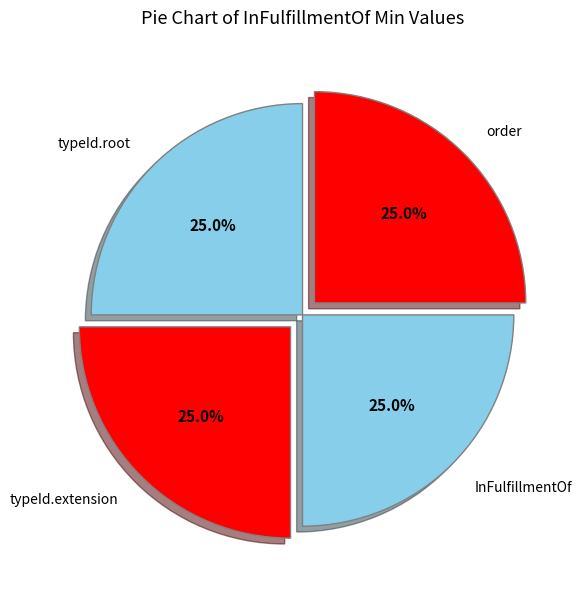

What portion of the pie excludes InFulfillmentOf?

75.0%